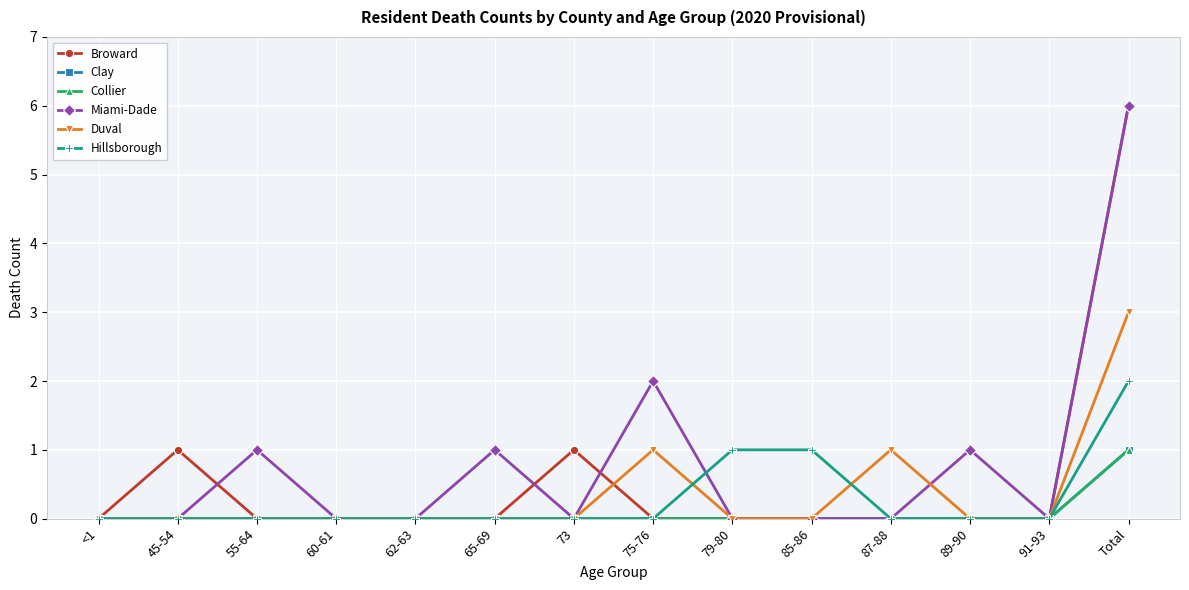

Is this an area chart (filled region under the line)?

No